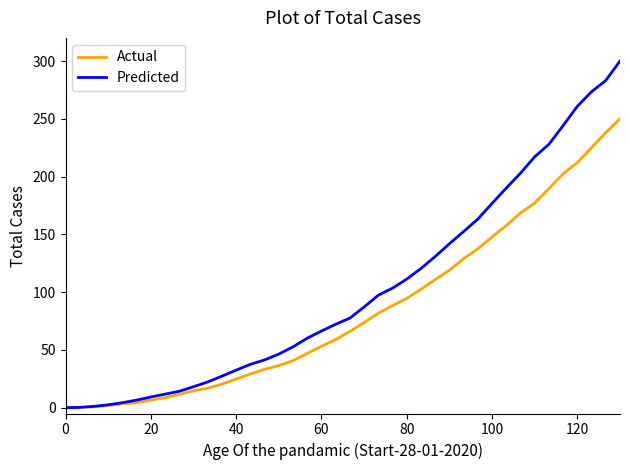

List the series in order of their overall mean, lowest first.

Actual, Predicted